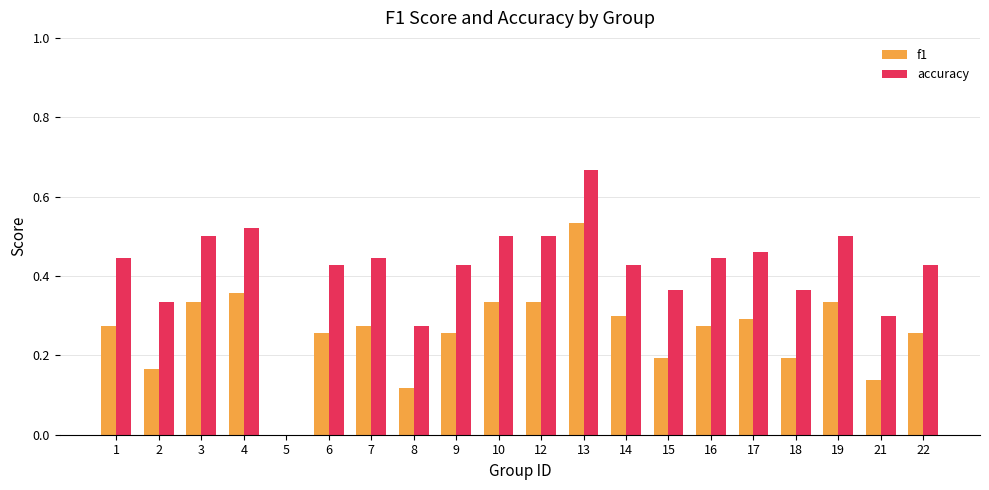

How many series are shown in this chart?

2